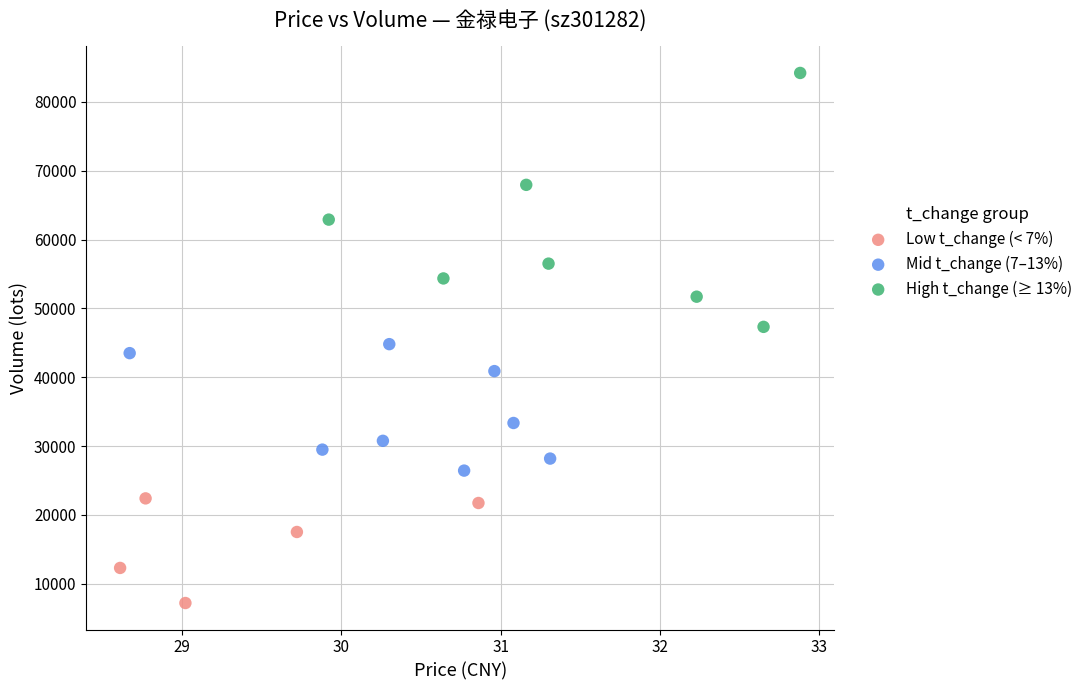

Which series reaches the maximum Y coordinate?

High t_change (≥ 13%)